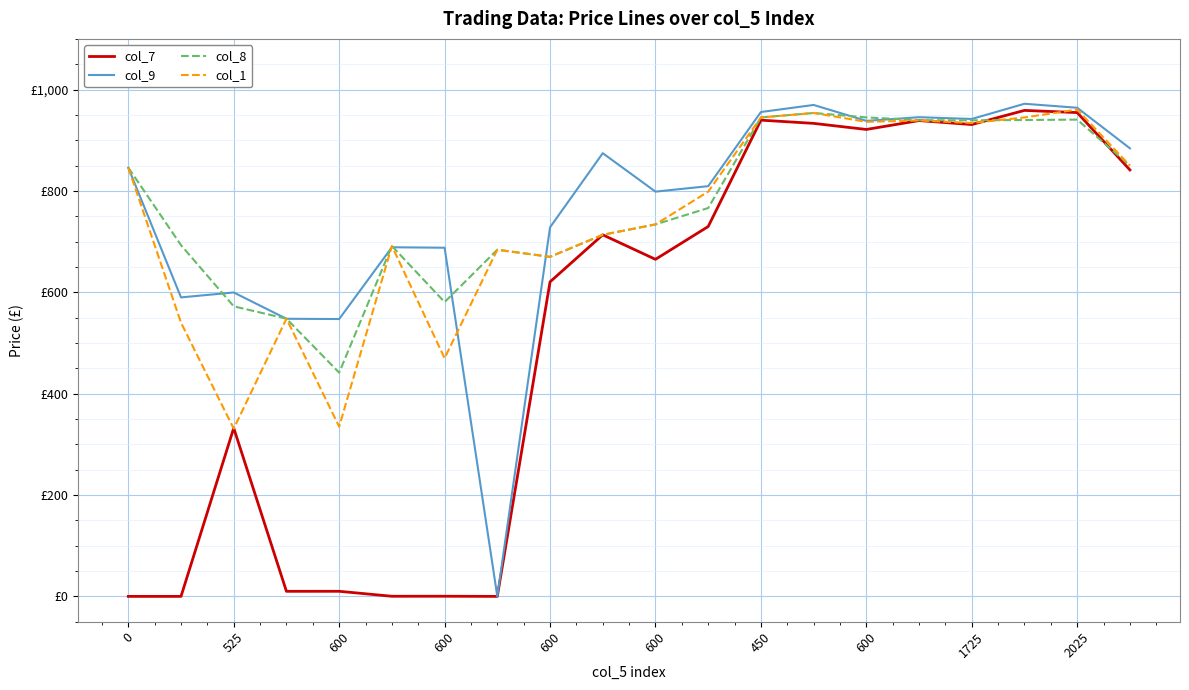

Rank the series by their maximum value, from lowest to highest.

col_8, col_7, col_1, col_9